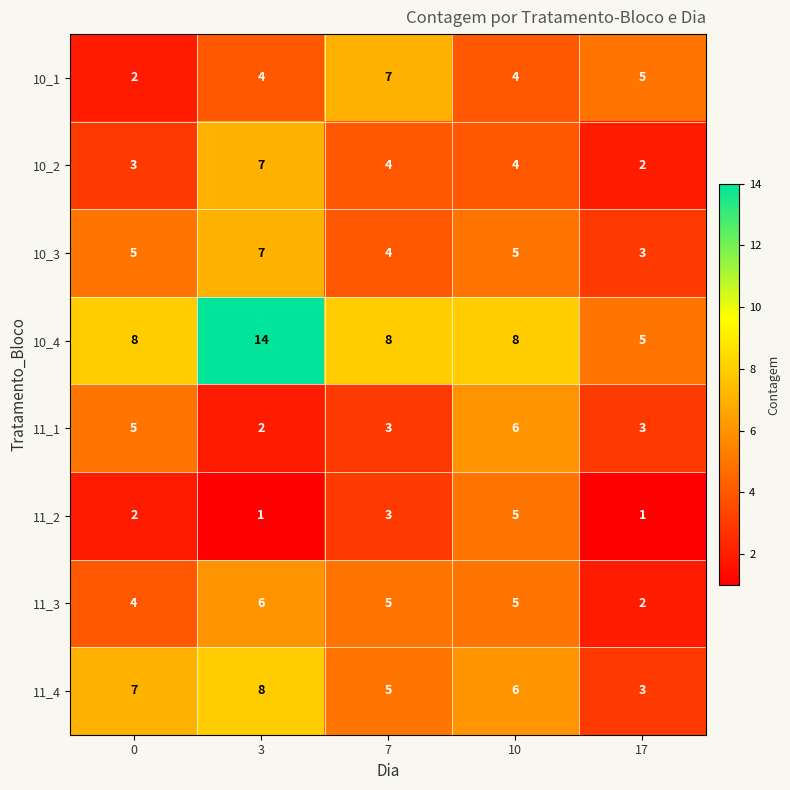

At which category is the sum across all series the highest?

3